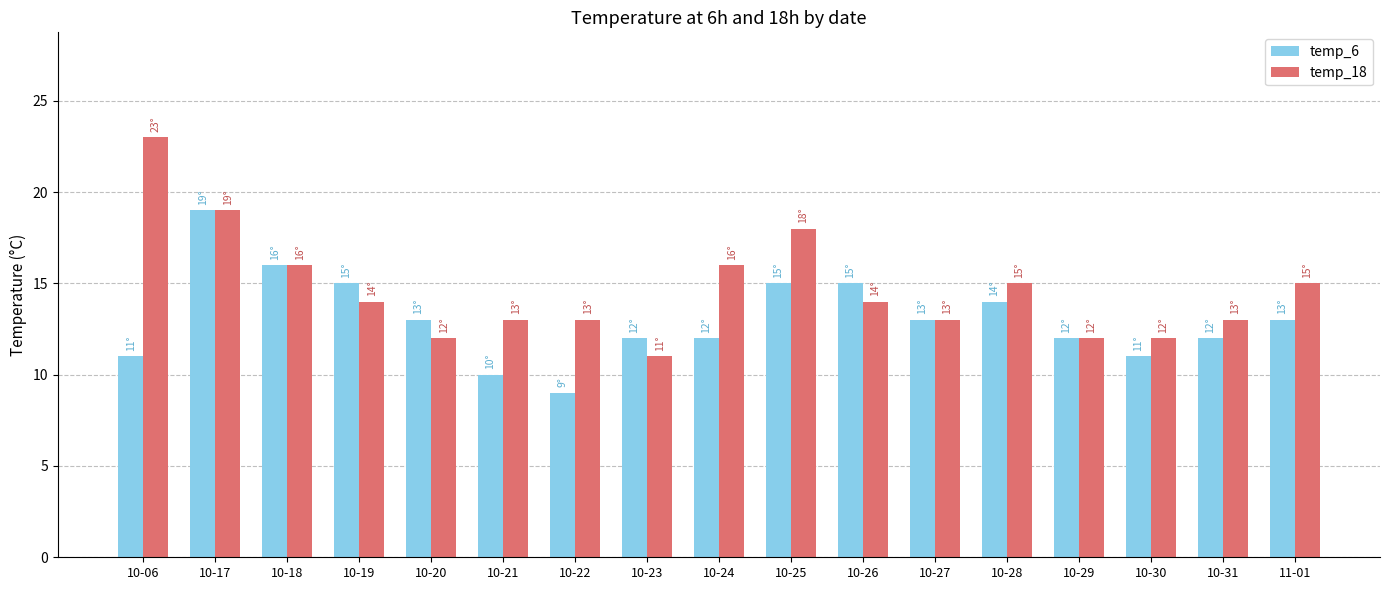

What is the label of the 8th bar from the left?

10-23